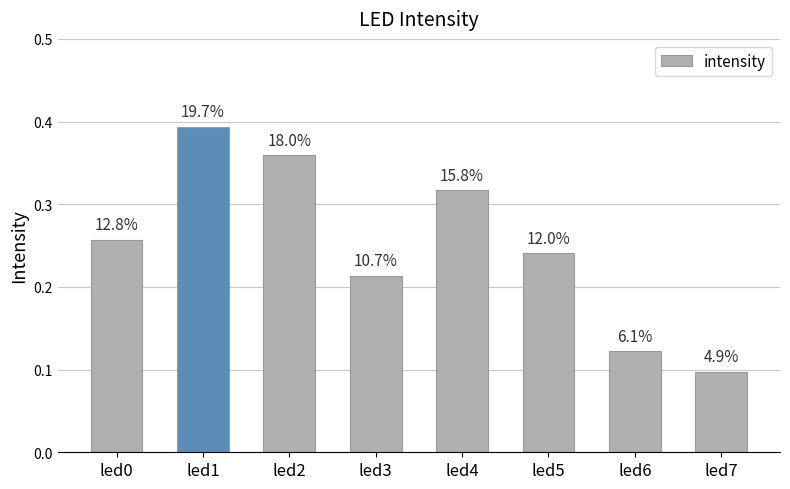

Does the chart contain any negative values?

No